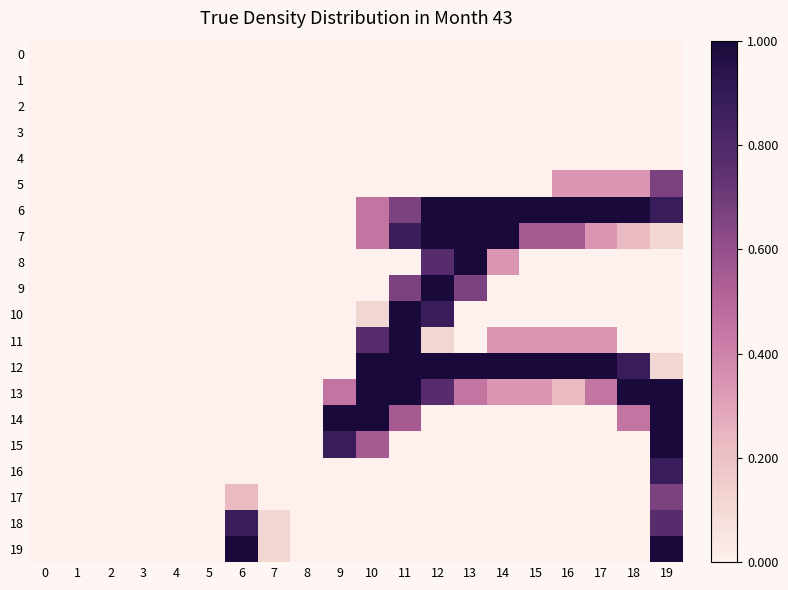

What is the difference between the highest and lowest values at 7?

0.1